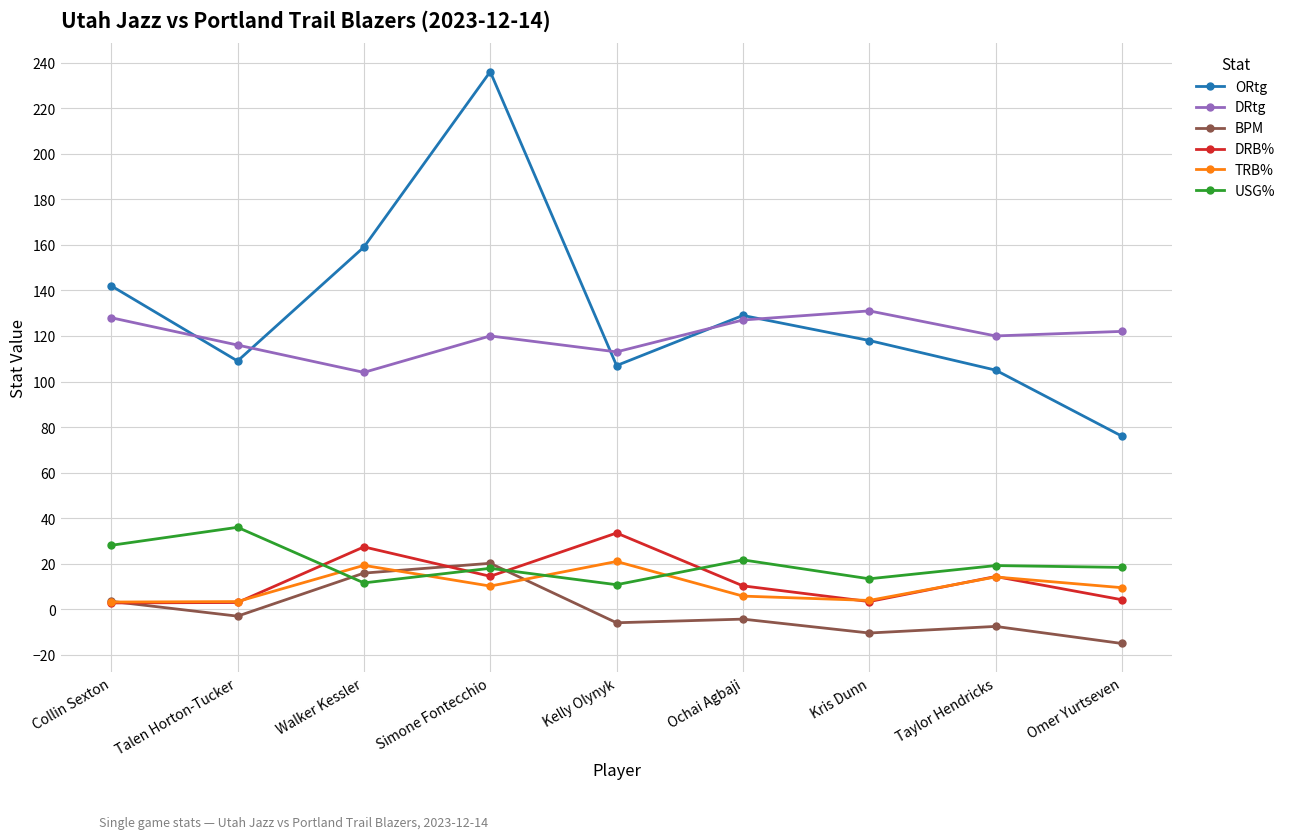

Which series has the widest spread of values?

ORtg